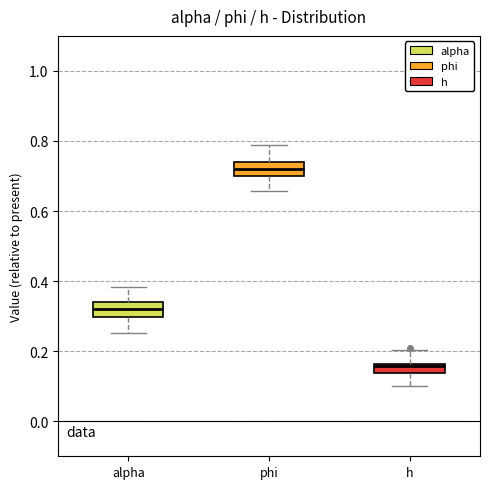

Which box's median line is the lowest?

h